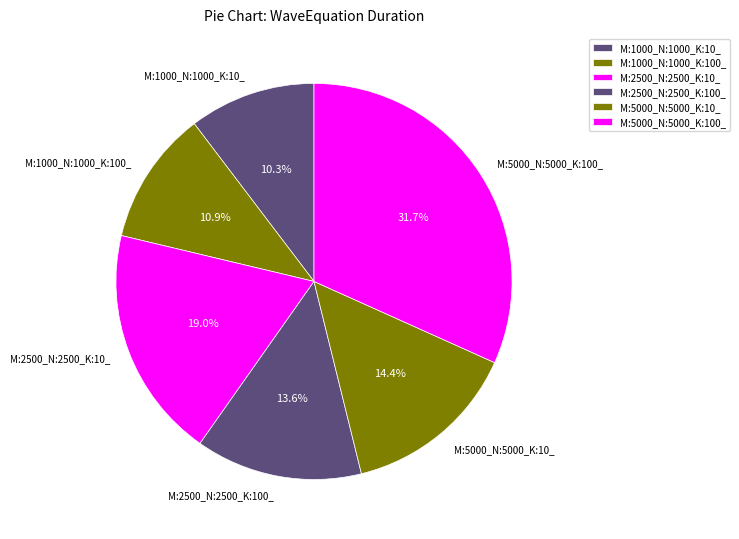

What percentage is NOT represented by M:5000_N:5000_K:10_?

85.6%